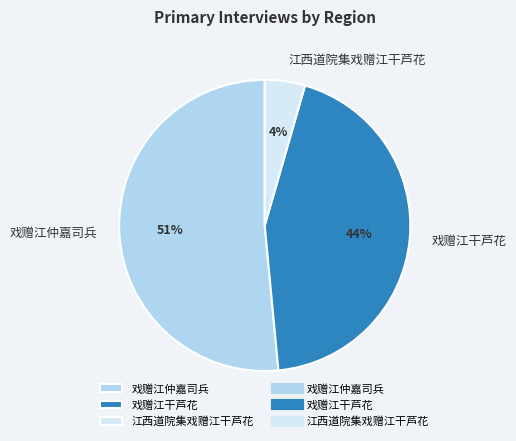

Is it true that 江西道院集戏赠江干芦花 is 4% of the pie?

True